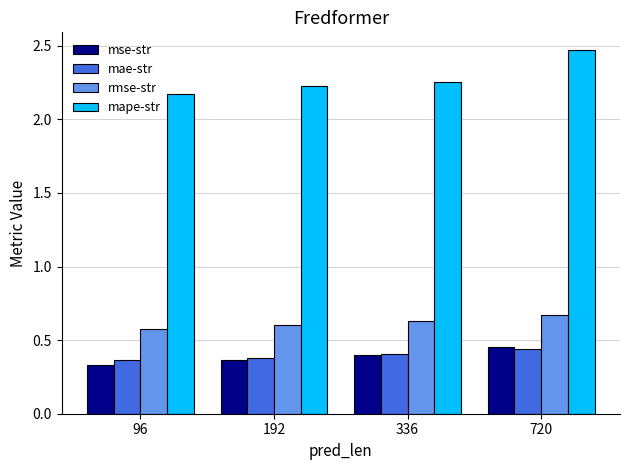

True or false: mse-str has a value of 0.4 at 336.

True